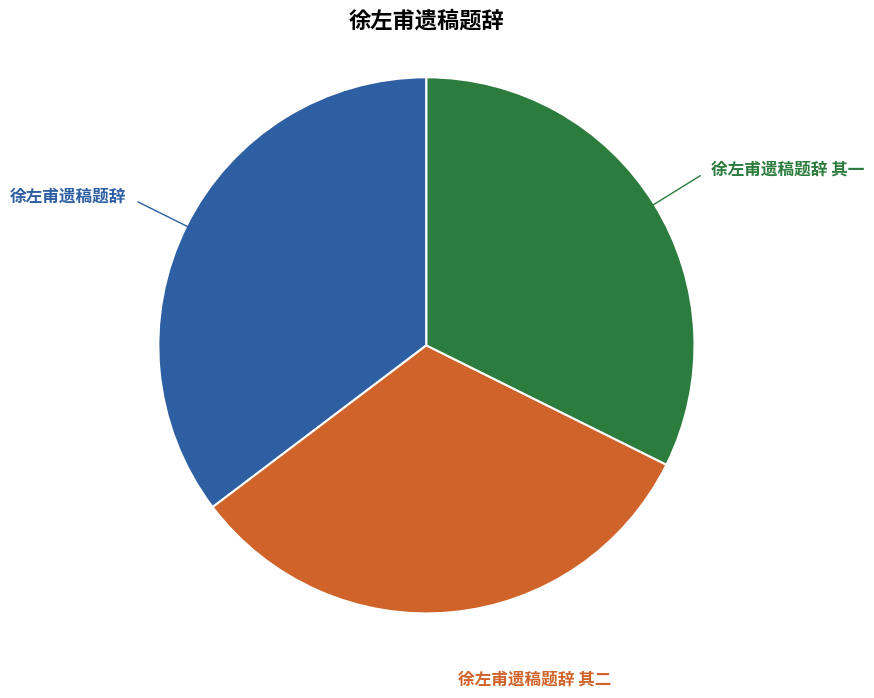

Does any single category account for the majority?

No